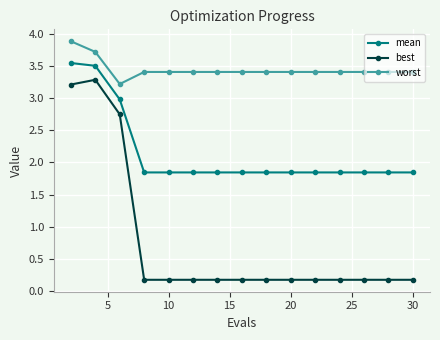

What is the maximum value shown in the chart?

3.9